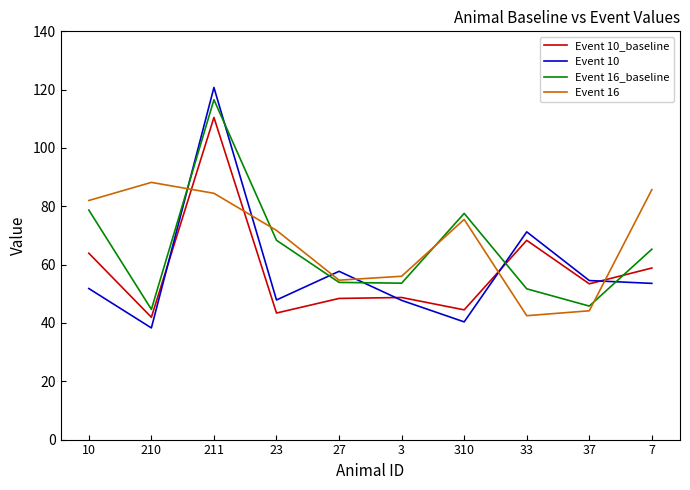

What is the maximum value shown in the chart?

120.8